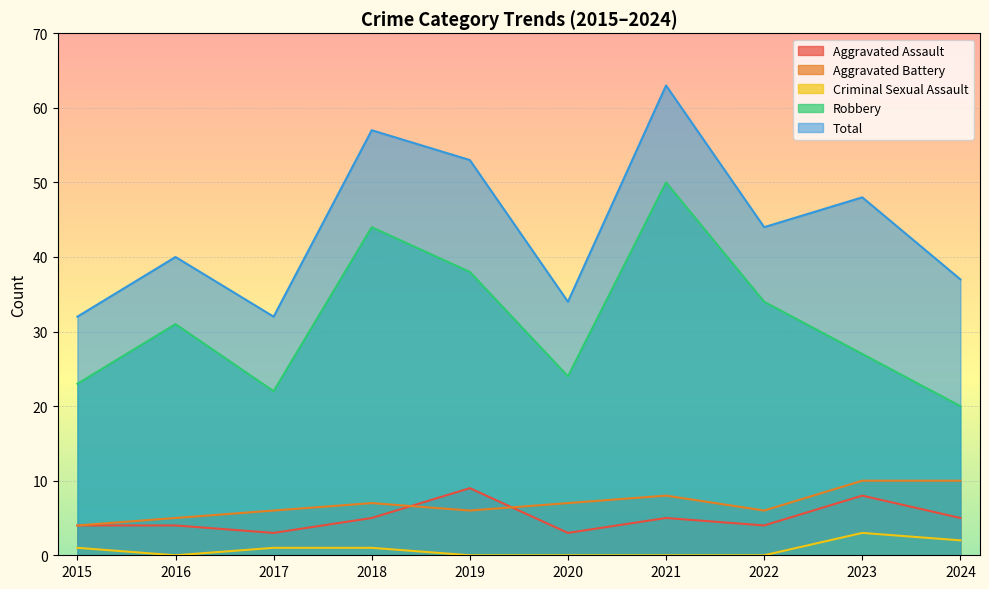

What are all the series names shown in the legend?

Aggravated Assault, Aggravated Battery, Criminal Sexual Assault, Robbery, Total